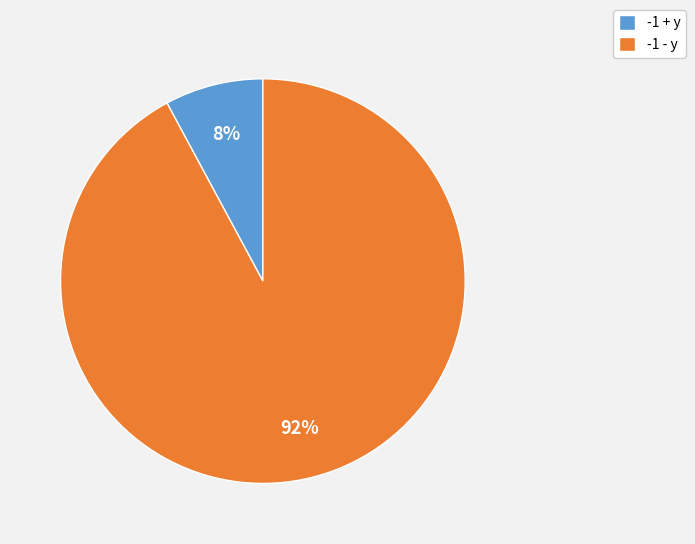

Combined, do -1 + y and -1 - y account for over 50%?

Yes